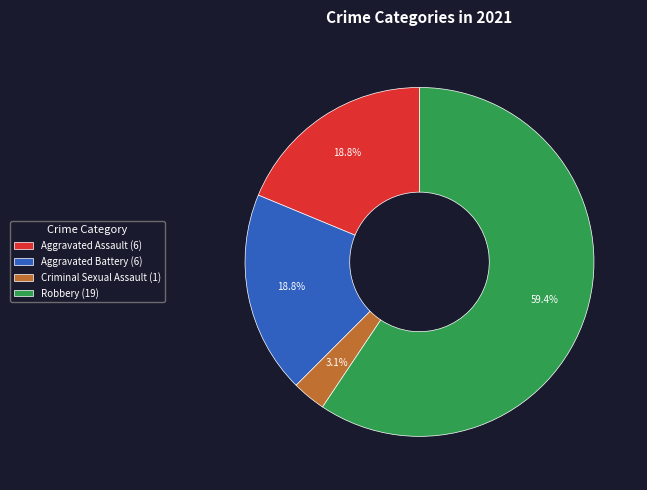

What is the total percentage of Robbery (19) and Aggravated Assault (6)?

78.1%